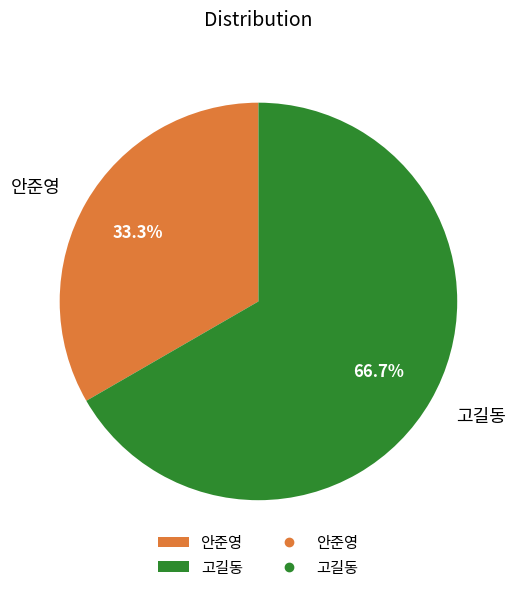

Is 고길동 the majority of the pie?

Yes